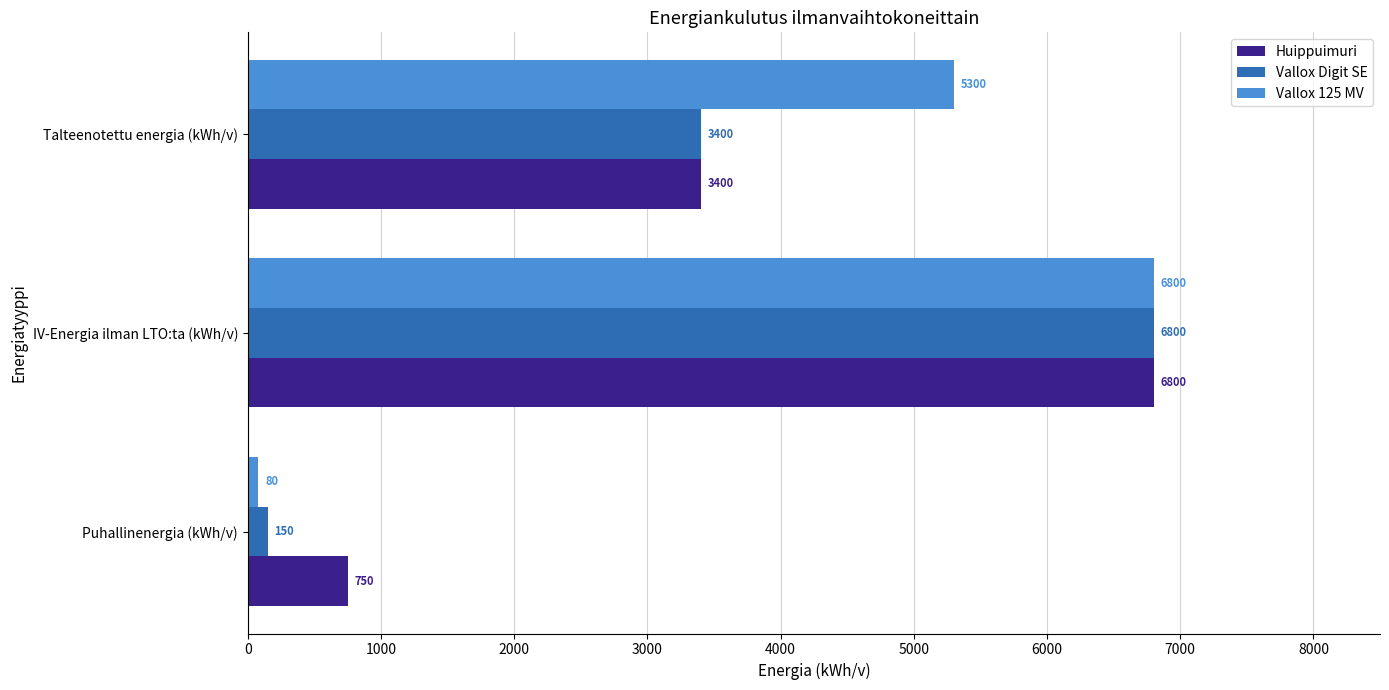

Which series has the widest spread of values?

Vallox 125 MV